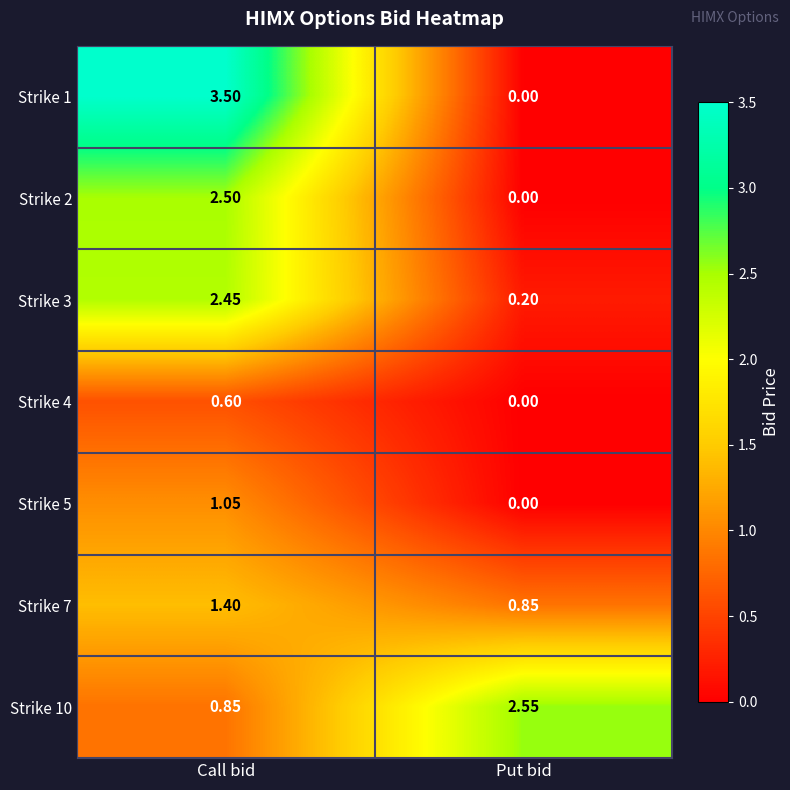

Where does the Strike 3 series first go above 2?

Call bid